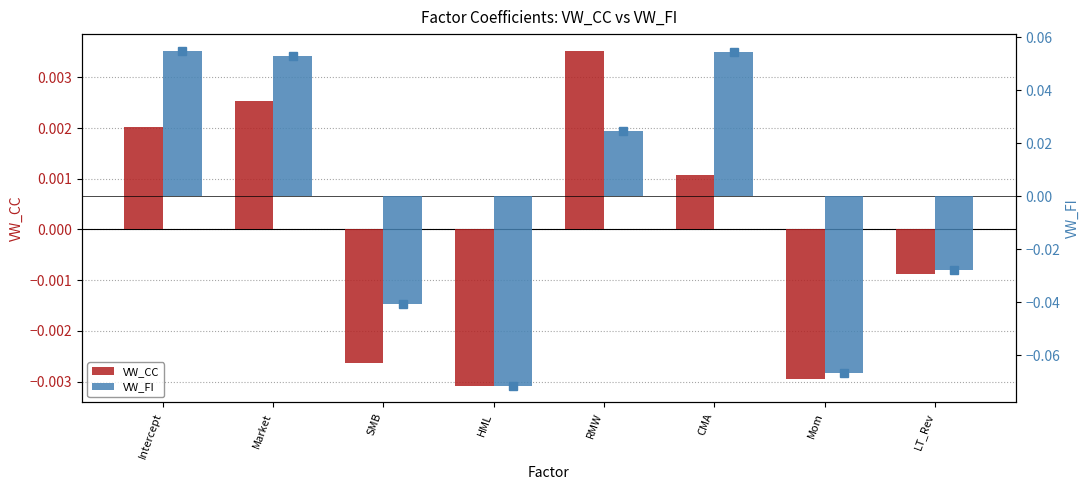

What is the smallest value displayed?

-0.1